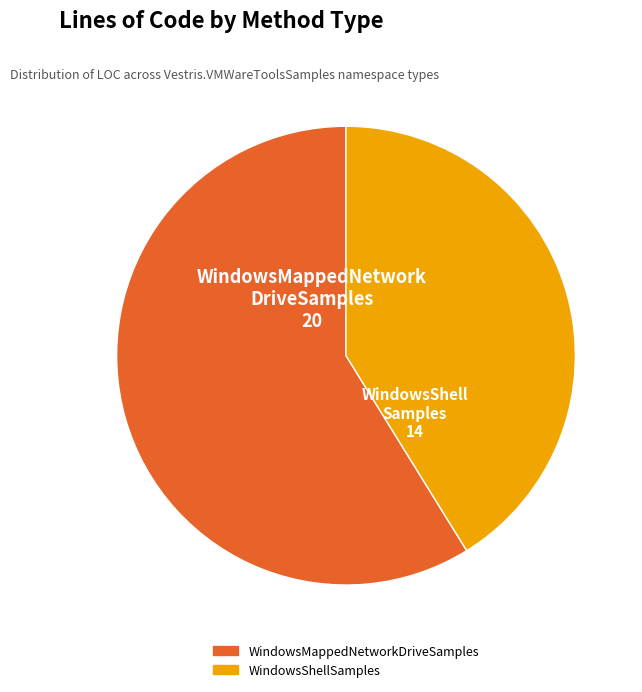

True or false: WindowsMappedNetworkDriveSamples accounts for 59% of the total.

True